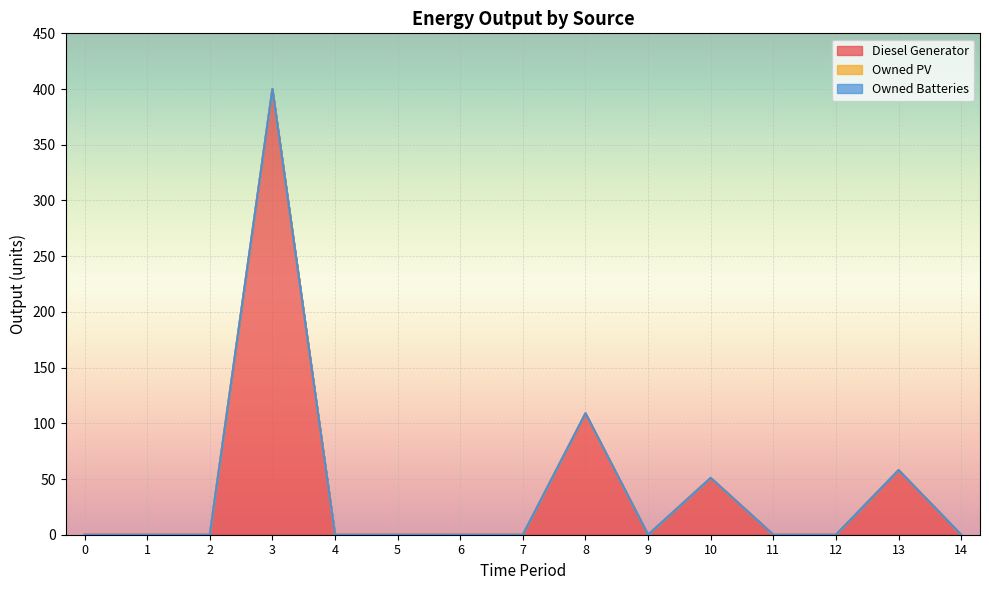

Reading left to right, transcribe all the data shown in this chart.

Diesel Generator: 0	0	0	400	0	0	0	0	109	0	51	0	0	58	0
Owned PV: 0	0	0	0	0	0	0	0	0	0	0	0	0	0	0
Owned Batteries: 0	0	0	0	0	0	0	0	0	0	0	0	0	0	0